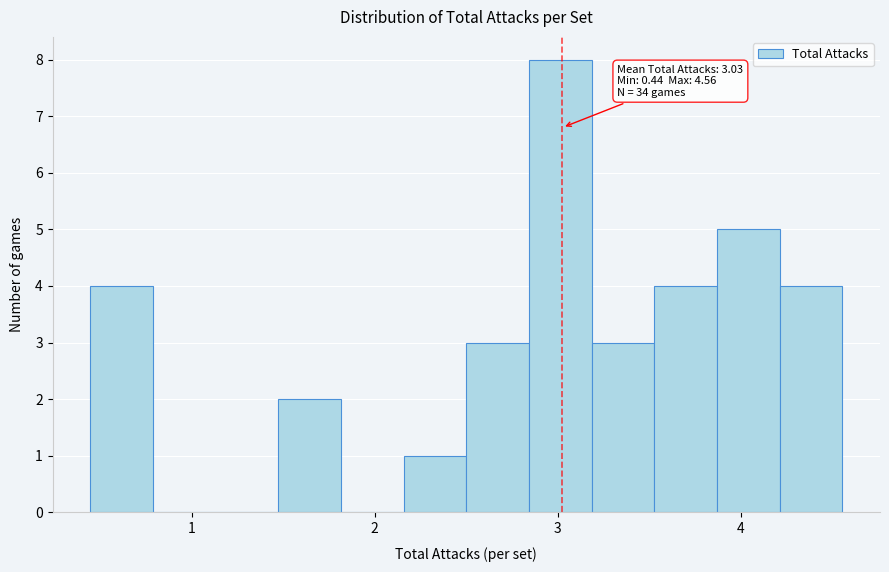

Read against the x-axis, roughly where is the centre of the tallest bar?

3.0